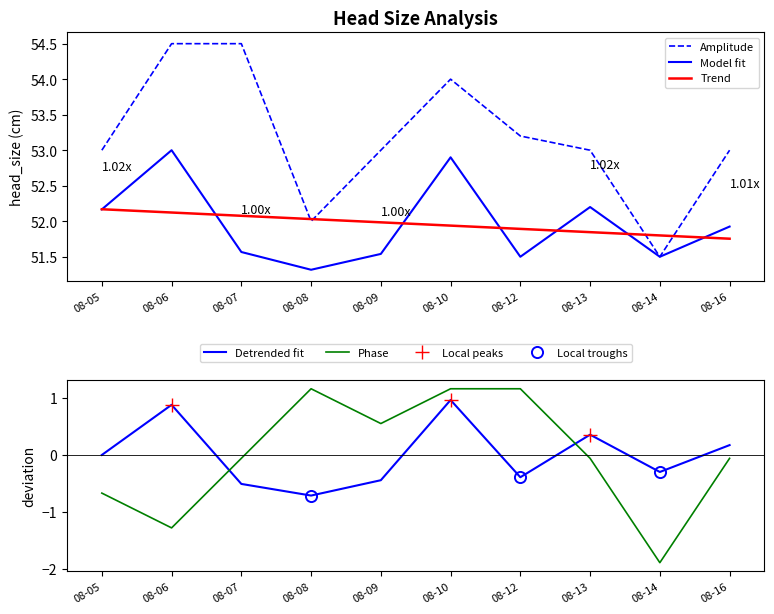

True or false: max_head_size and count cross at least once.

False